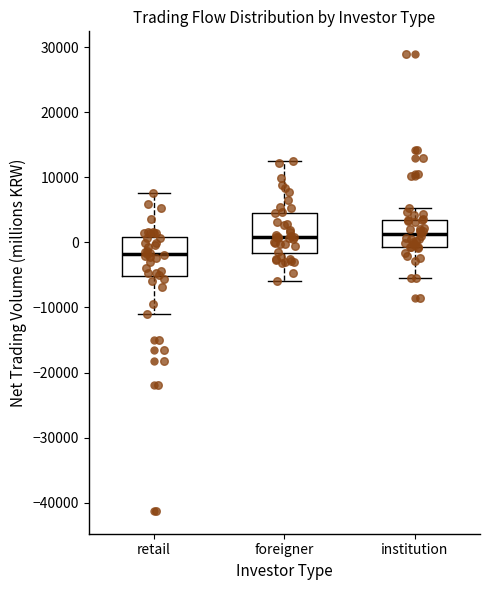

Reading left to right, transcribe this box plot: for each box, give where its median line is, the range the box spans, and where its two whiskers end, as read against the y-axis. The values are not printed on the chart, so give them approximately, as read against the axis.

retail: median -2000, box -5000 to 1000, whiskers -11000 to 8000
foreigner: median 1000, box -2000 to 5000, whiskers -6000 to 13000
institution: median 1000, box -1000 to 4000, whiskers -6000 to 5000